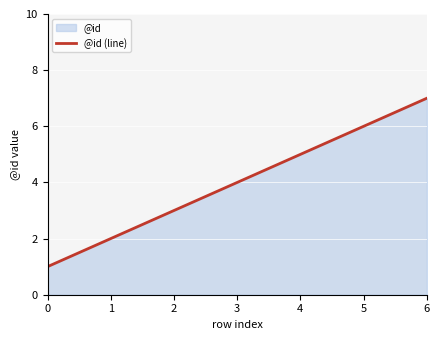

The chart shows a value of 1 at 1. True or false?

False